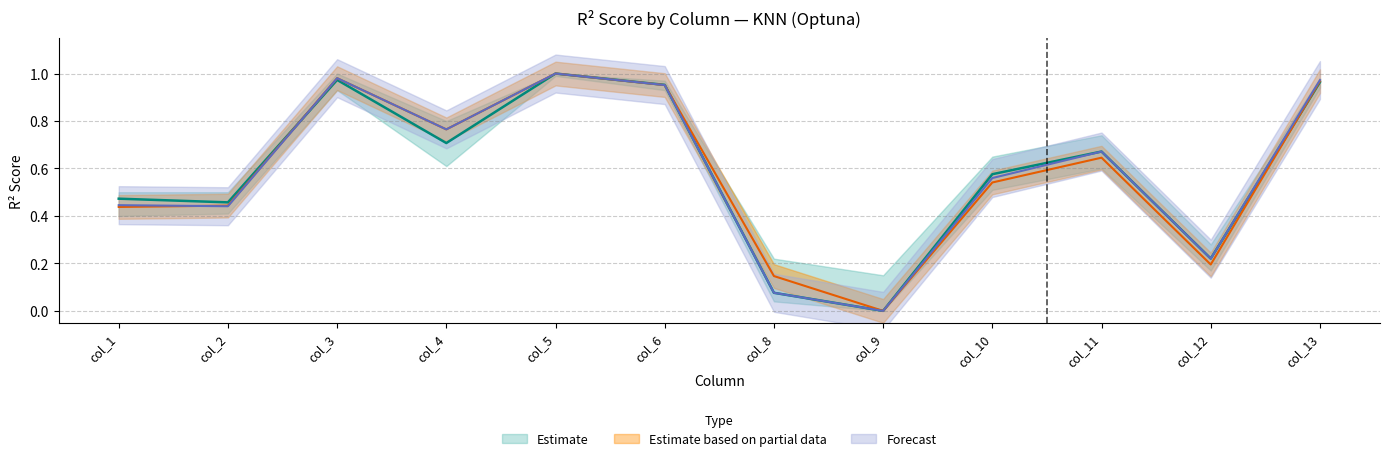

Reading right to left, extract all data points from this chart.

KNN: 1.0	0.2	0.7	0.6	0.0	0.1	1.0	1.0	0.7	1.0	0.5	0.5
KNN_upper: 1.0	0.2	0.7	0.6	0.0	0.1	1.0	1.0	0.8	1.0	0.4	0.4
KNN_lower: 1.0	0.2	0.6	0.5	0.0	0.1	1.0	1.0	0.8	1.0	0.4	0.4